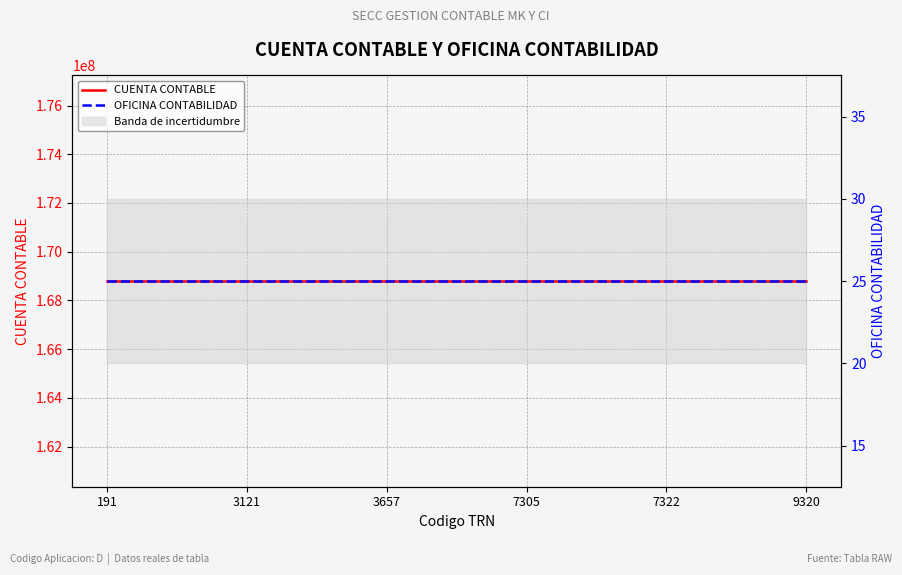

Reading left to right, what are all the values shown in this chart?

CUENTA CONTABLE: 168795110	168795110	168795110	168795110	168795110	168795110
OFICINA CONTABILIDAD: 25	25	25	25	25	25